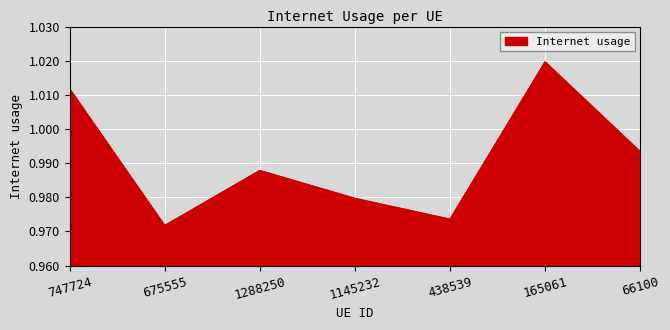

At which label is the value closest to 0?

675555